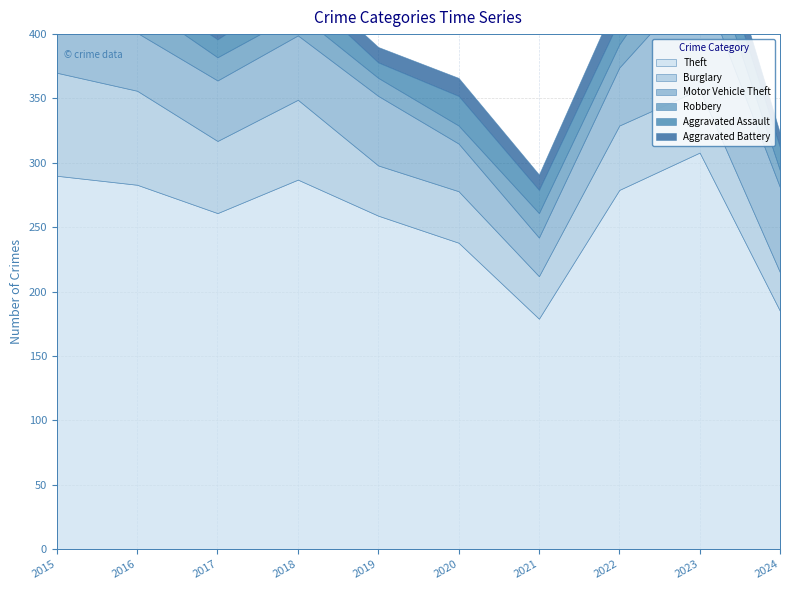

What is the lowest value of the Theft series?

179